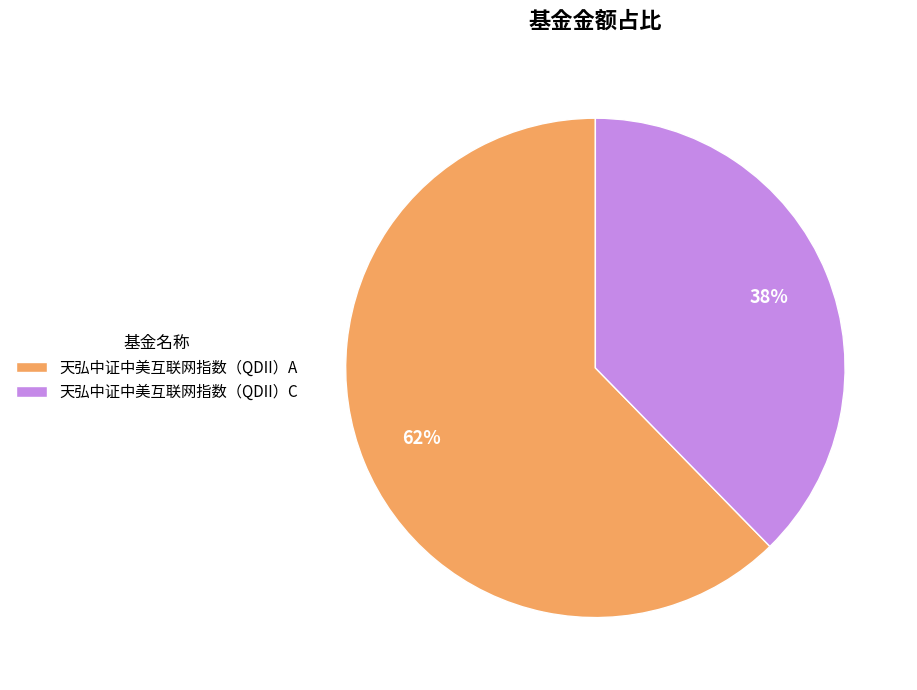

To the nearest percent, what is the average slice percentage?

50%